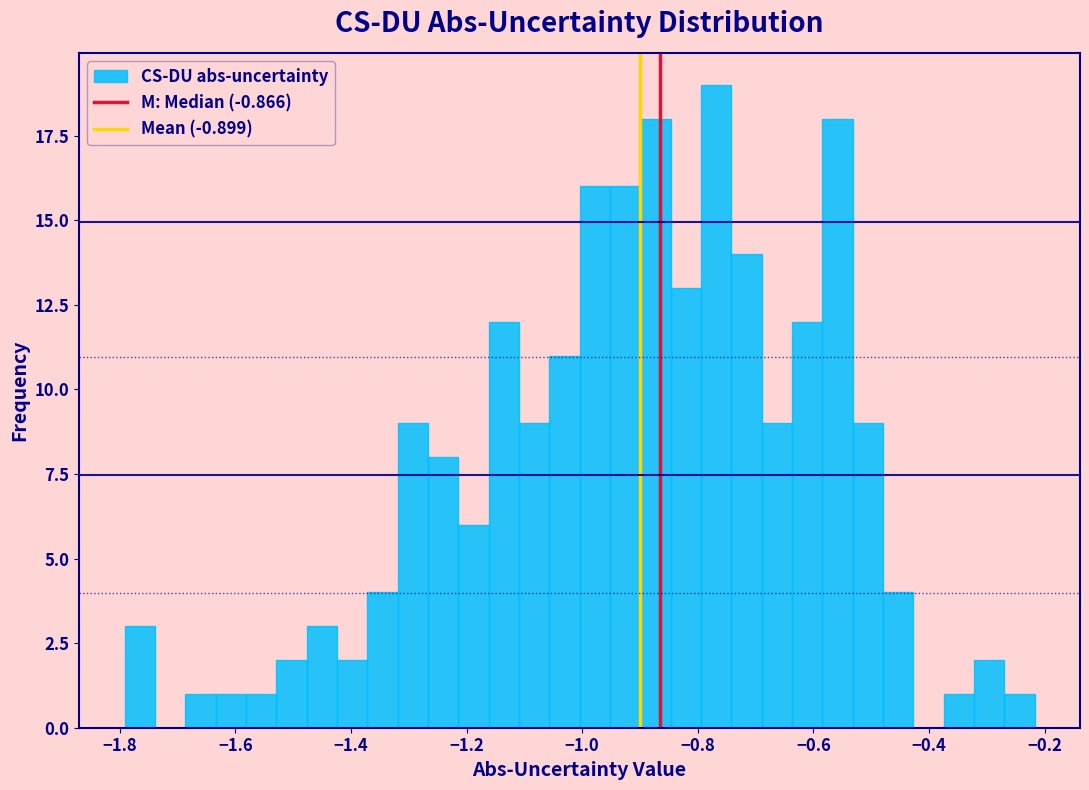

Around what value on the x-axis is the tallest bar? Give the approximate position of its centre, as read against the axis.

-0.76